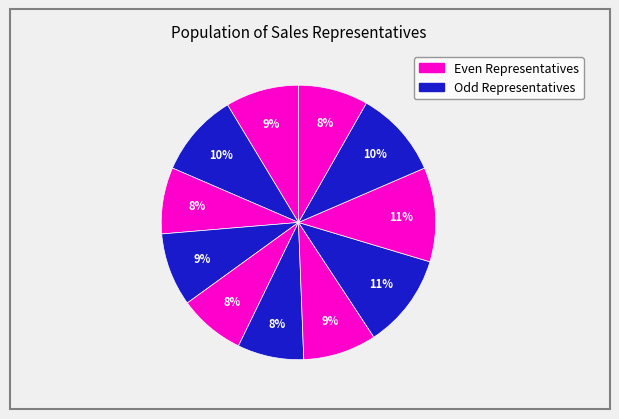

How many segments does this pie chart have?

11